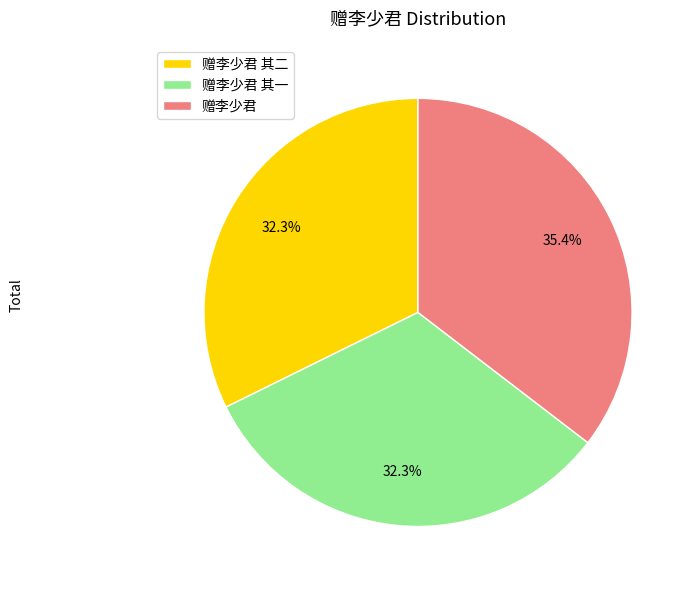

Which slice is the largest?

赠李少君